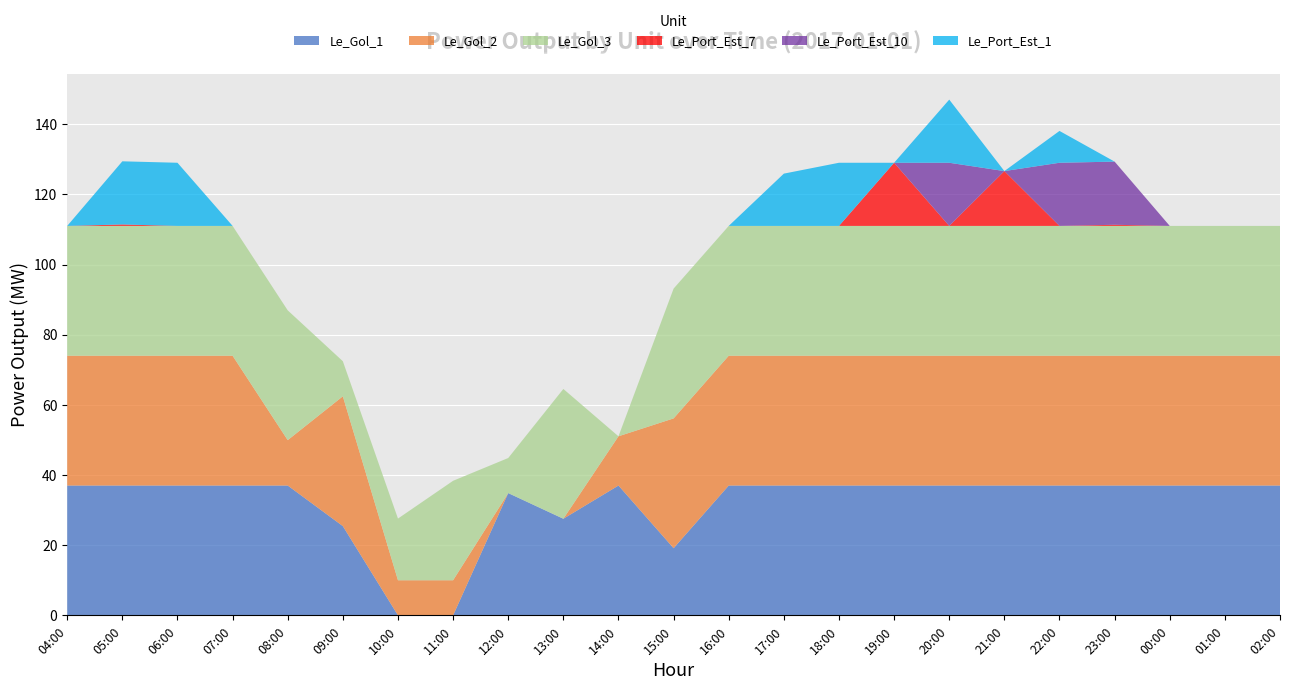

Reading left to right, extract all data points from this chart.

Le_Gol_1: 37.0	37.0	37.0	37.0	37.0	25.4	0.0	0.0	34.8	27.5	37.0	19.1	37.0	37.0	37.0	37.0	37.0	37.0	37.0	37.0	37.0	37.0	37.0
Le_Gol_2: 37.0	37.0	37.0	37.0	12.9	37.0	10.0	10.0	0.0	0.0	14.0	37.0	37.0	37.0	37.0	37.0	37.0	37.0	37.0	37.0	37.0	37.0	37.0
Le_Gol_3: 37.0	37.0	37.0	37.0	37.0	10.0	17.6	28.4	10.0	37.0	0.0	37.0	37.0	37.0	37.0	37.0	37.0	37.0	37.0	37.0	37.0	37.0	37.0
Le_Port_Est_7: 0.0	0.4	0.0	0.0	0.0	0.0	0.0	0.0	0.0	0.0	0.0	0.0	0.0	0.0	0.0	18.0	0.0	15.6	0.0	0.3	0.0	0.0	0.0
Le_Port_Est_10: 0.0	0.0	0.0	0.0	0.0	0.0	0.0	0.0	0.0	0.0	0.0	0.0	0.0	0.0	0.0	0.0	18.0	0.0	18.0	18.0	0.0	0.0	0.0
Le_Port_Est_1: 0.0	18.0	18.0	0.0	0.0	0.0	0.0	0.0	0.0	0.0	0.0	0.0	0.0	14.9	18.0	0.0	18.0	0.0	9.1	0.0	0.0	0.0	0.0